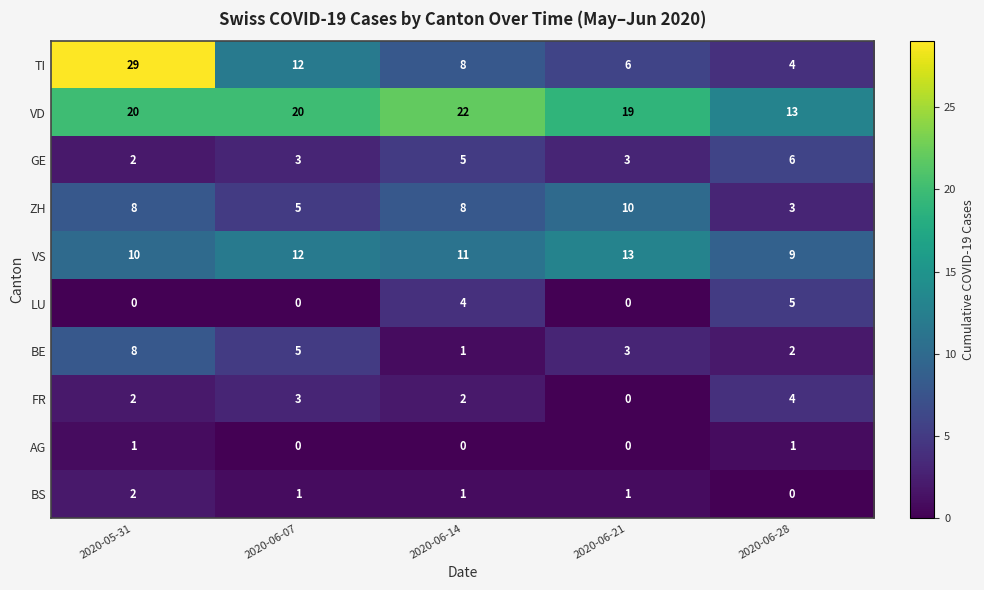

What is the sum of the LU values at 2020-06-07 and 2020-06-28?

5